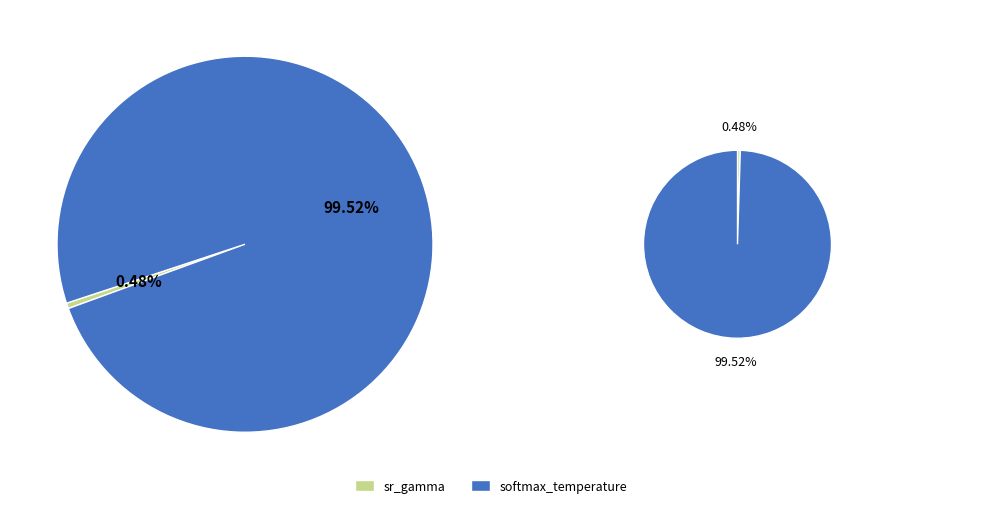

To the nearest percent, what is the difference between the softmax_temperature and sr_gamma slice percentages?

99%